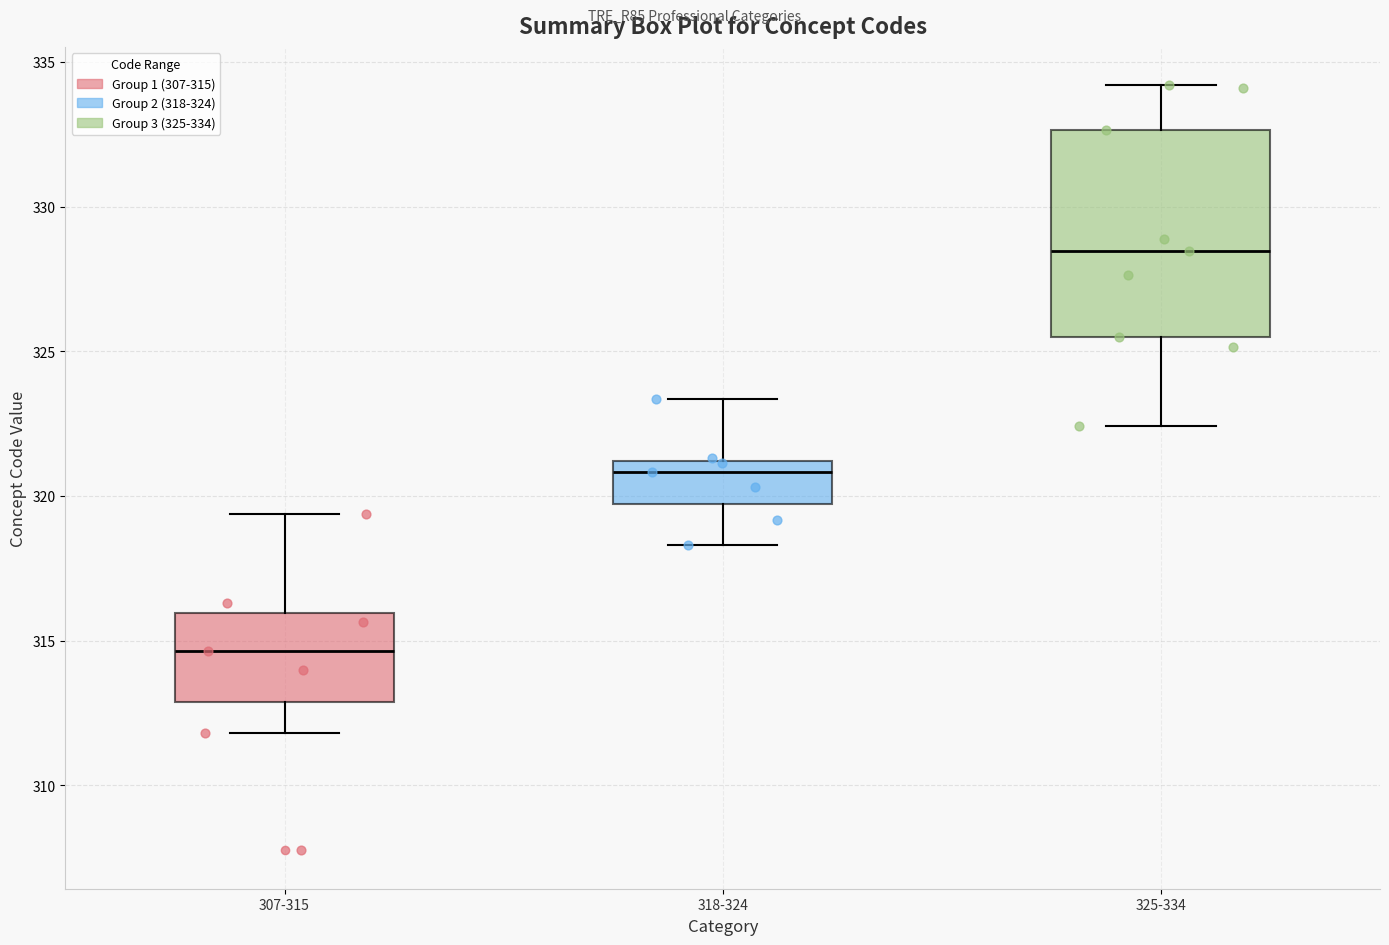

Reading left to right, read every box against the y-axis: the position of its median line, the range the box covers, and the ends of its whiskers. The values are not printed on the chart, so give them approximately, as read against the axis.

307-315: median 314.5, box 313.0 to 316.0, whiskers 312.0 to 319.5
318-324: median 321.0 (just below the box's upper edge), box 319.5 to 321.0, whiskers 318.5 to 323.5
325-334: median 328.5, box 325.5 to 332.5, whiskers 322.5 to 334.0